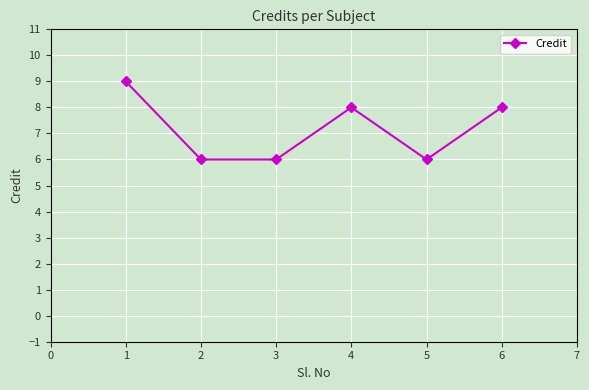

What is the change in value from 1 to 3?

-3